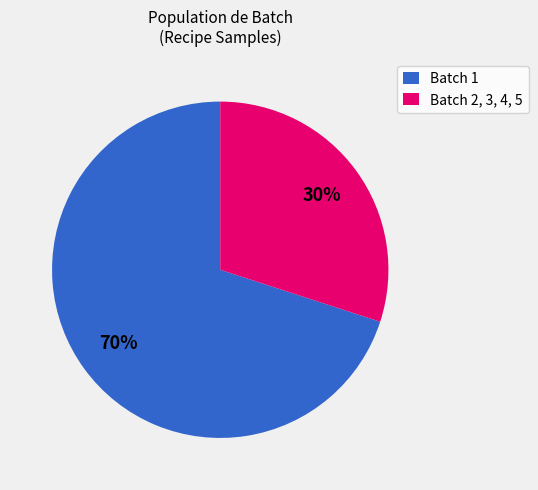

Is it true that Batch 2, 3, 4, 5 is 30% of the pie?

True